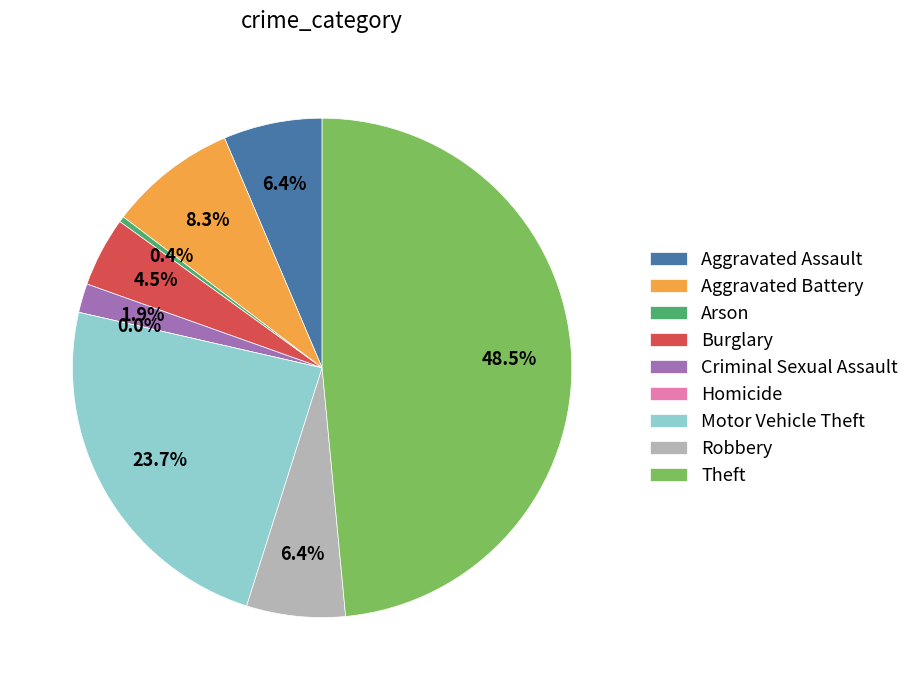

Is Robbery the majority of the pie?

No